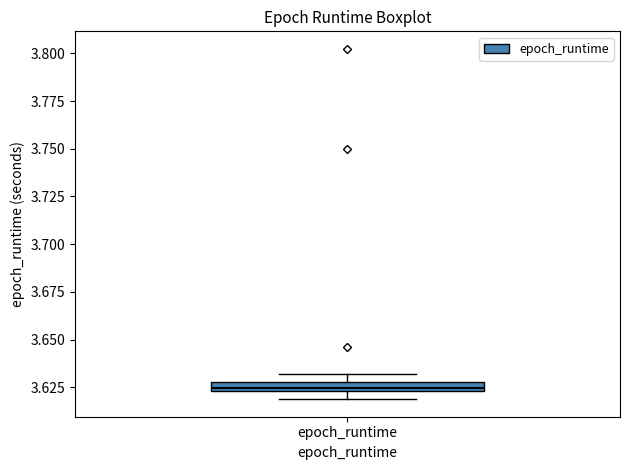

Where is the lower edge of the box for epoch_runtime on the y-axis? The values are not printed on the chart, so give them approximately, as read against the axis.

3.625